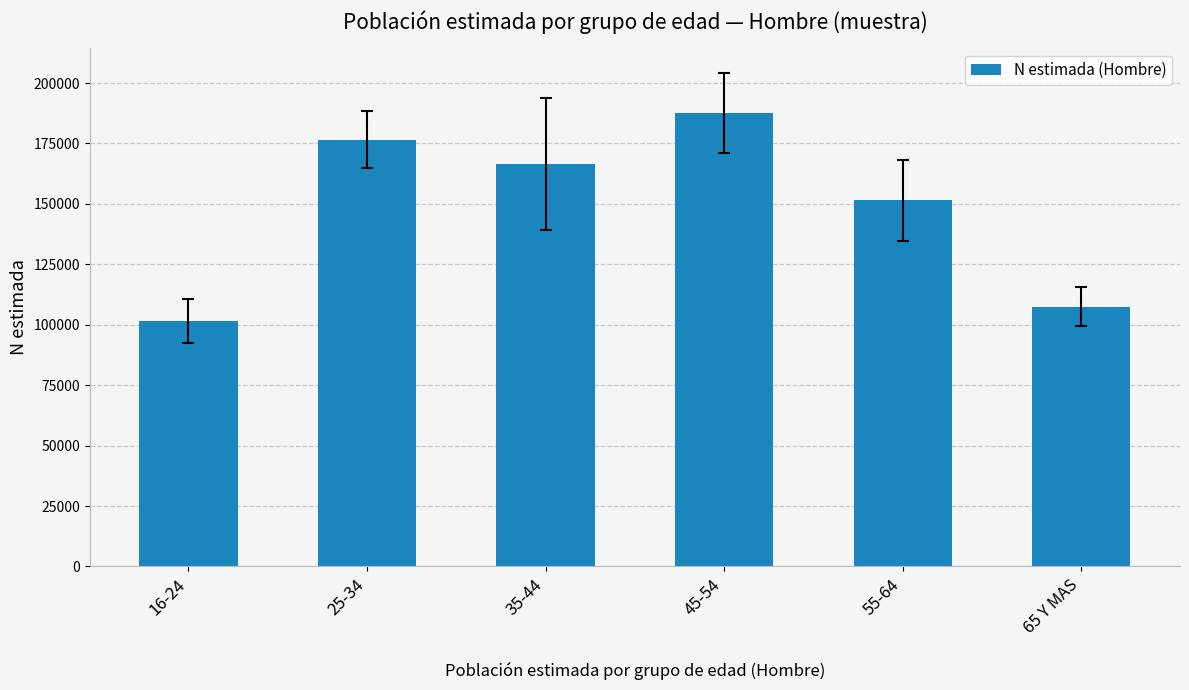

Which label corresponds to the largest value in the chart?

45-54